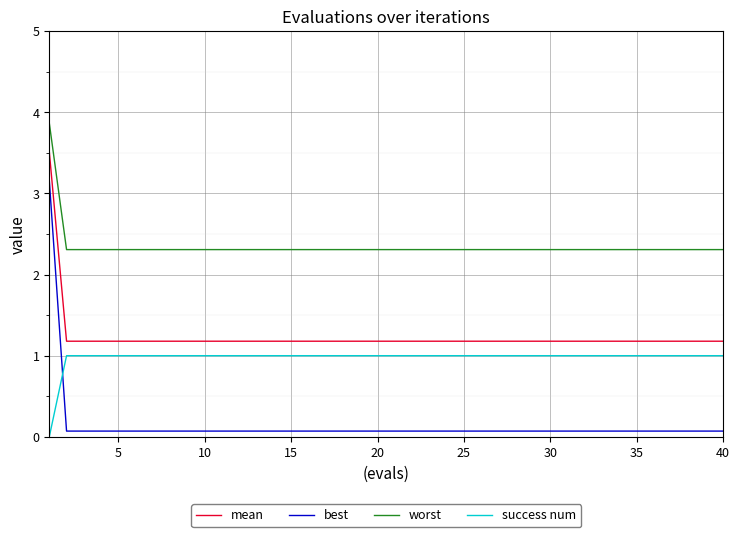

What is the sum of all best values?

5.9